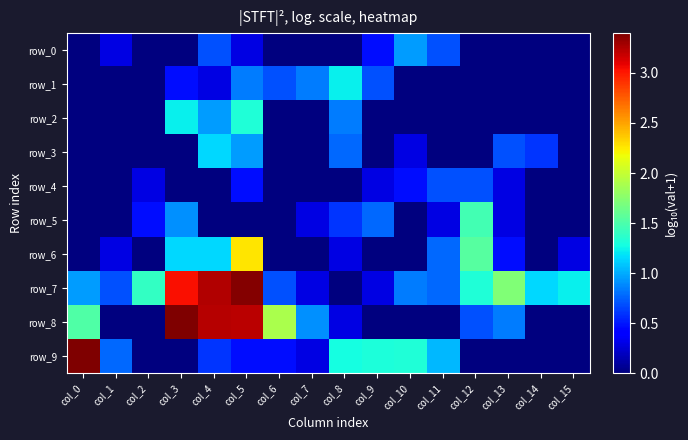

Between col_5 and col_14, which series saw the biggest shift?

row_8